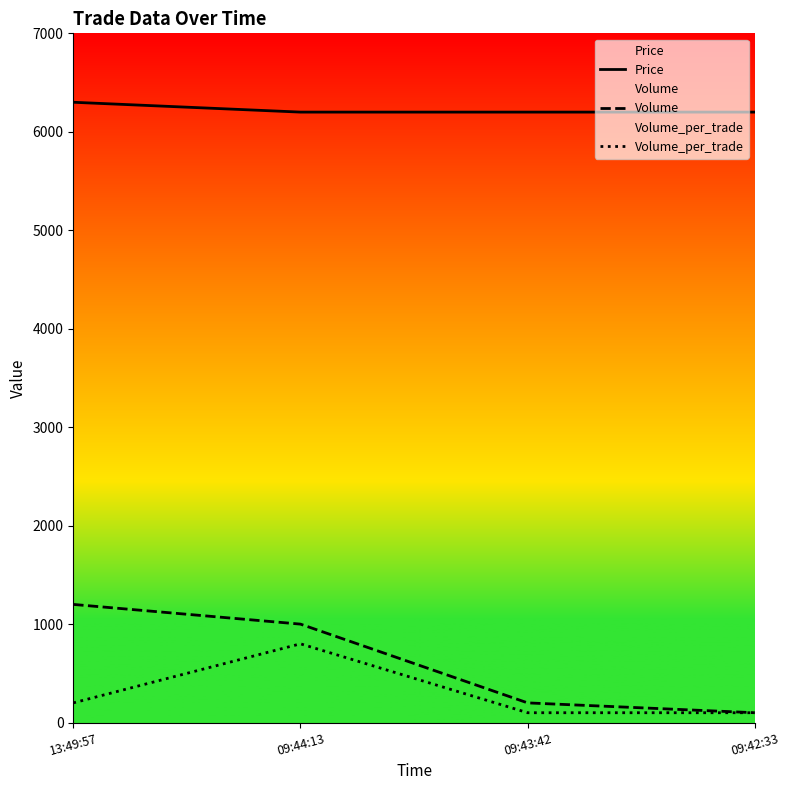

What is the minimum value shown in the chart?

100